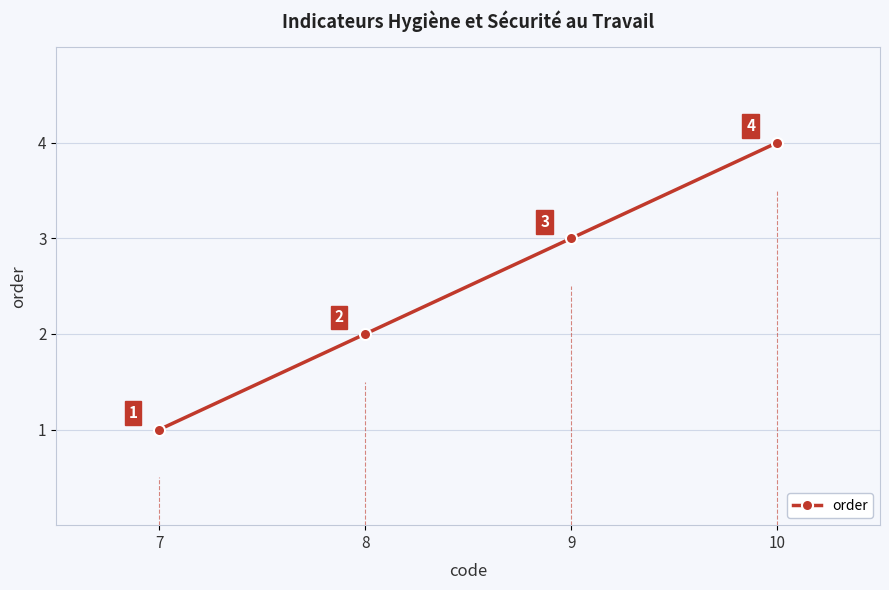

Between 8 and 9, which is larger?

9